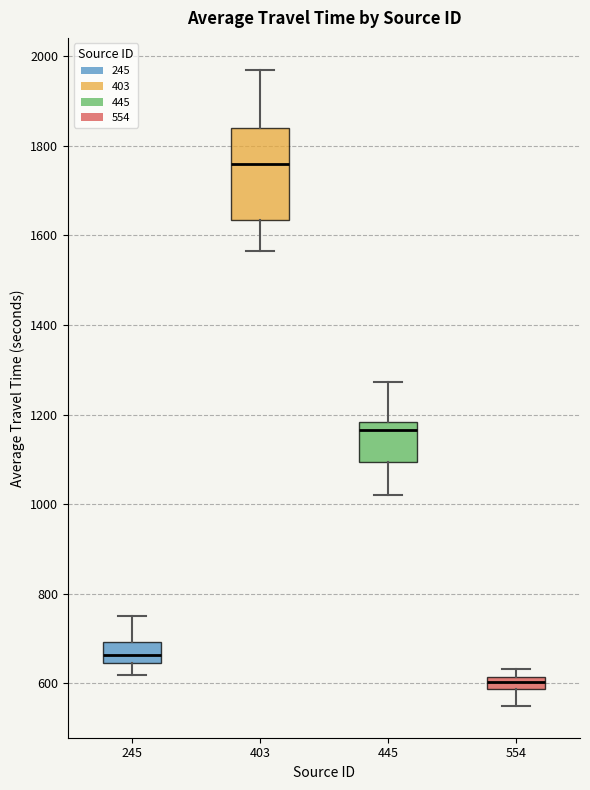

Where does the lower whisker of the box at x = 445 end on the y-axis? The values are not printed on the chart, so give them approximately, as read against the axis.

1020